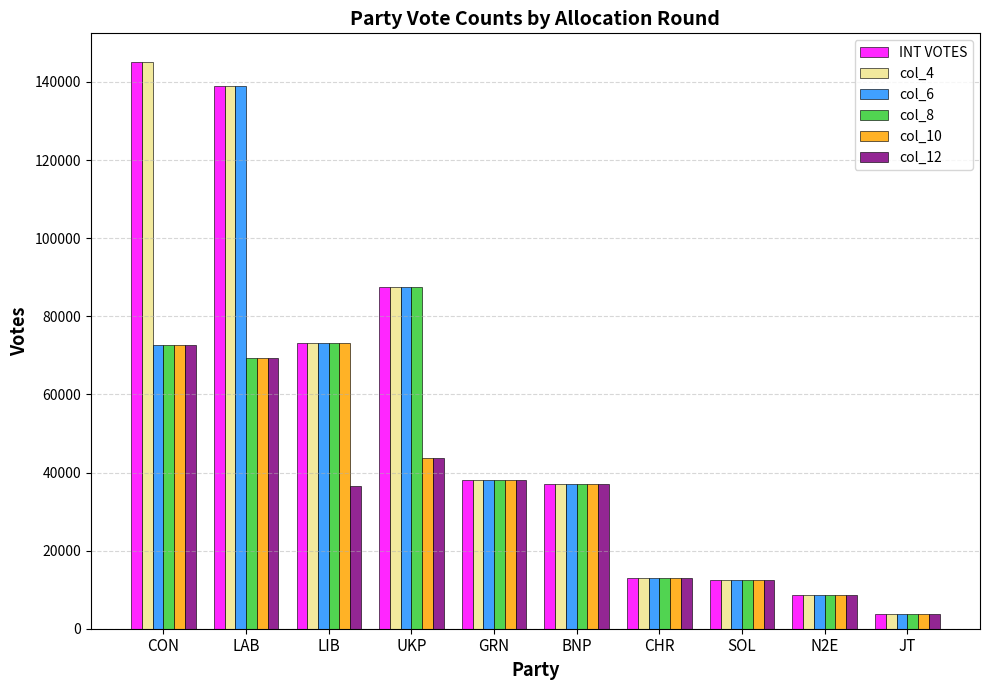

What is the difference between the maximum and minimum values in the col_6 series?

135059.0